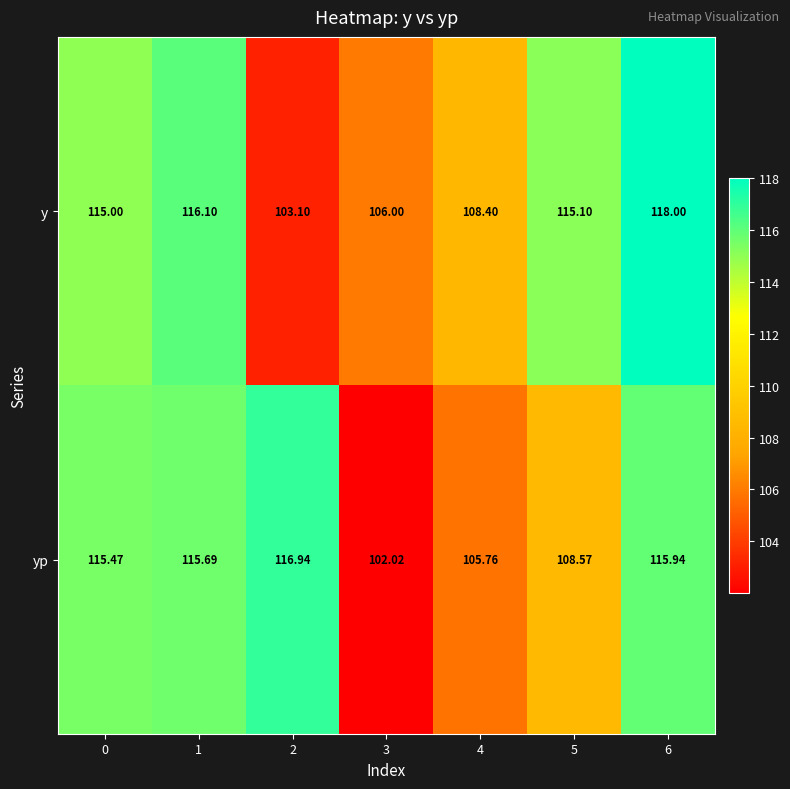

Rank the series by their average value, from lowest to highest.

yp, y